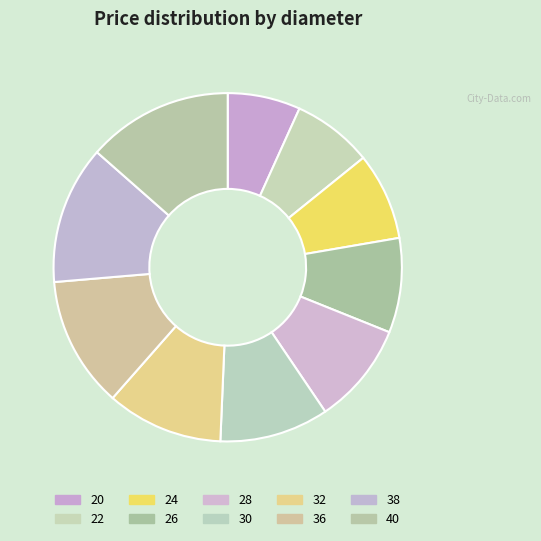

What is the largest slice in the pie chart?

40